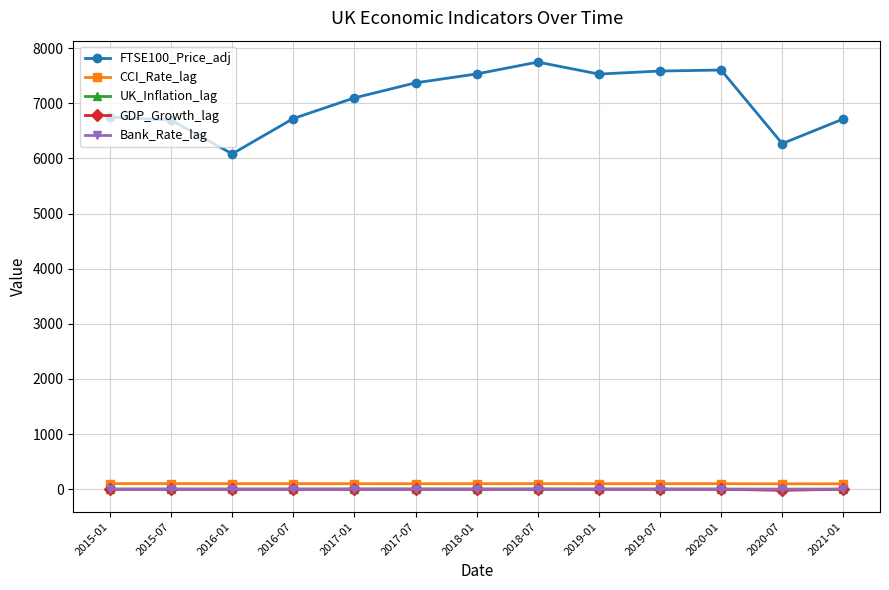

What is the label of the 11th point from the left?

2020-01